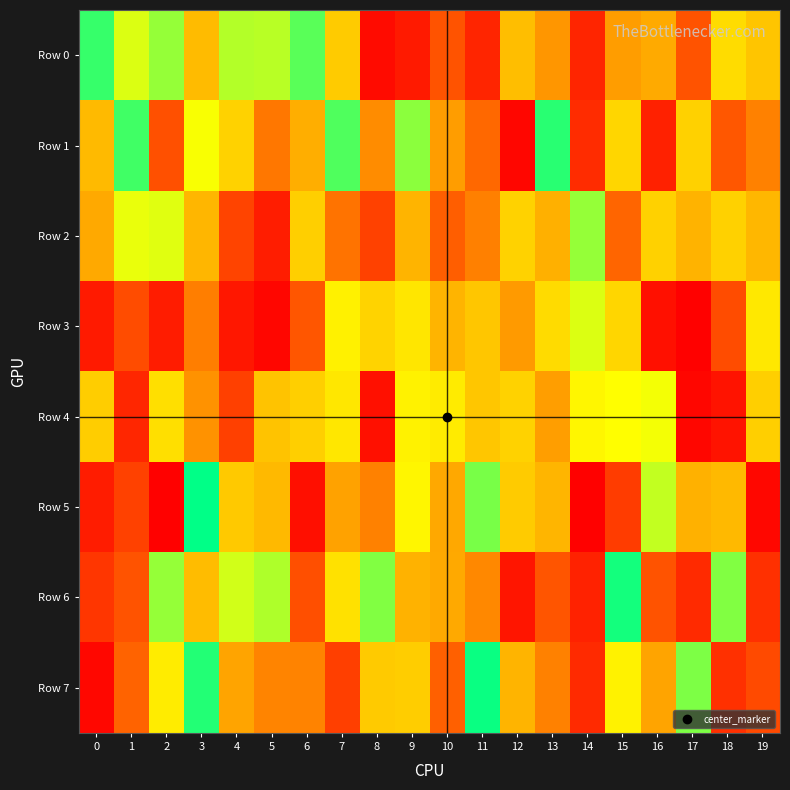

Which has a higher value, 5 or 11?

5